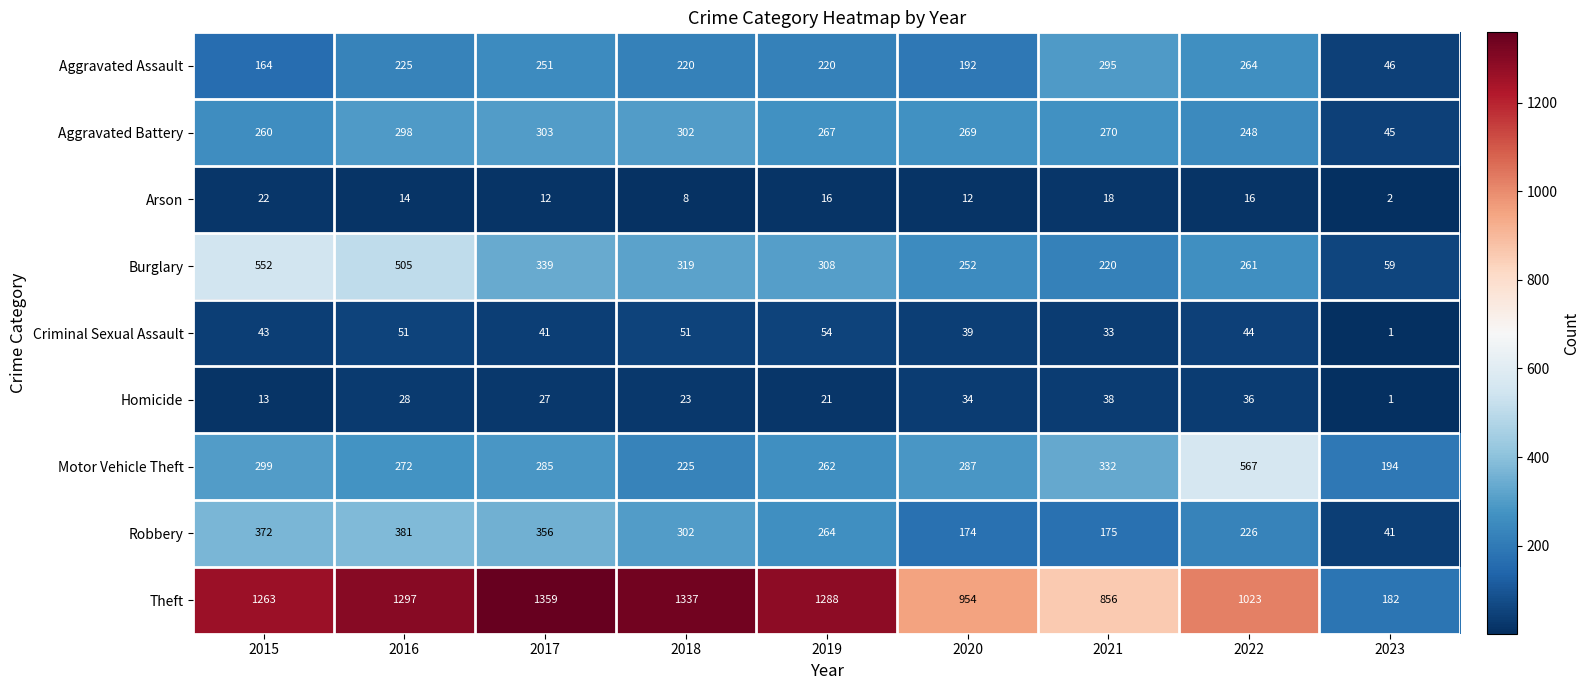

How many distinct data groups are displayed?

9